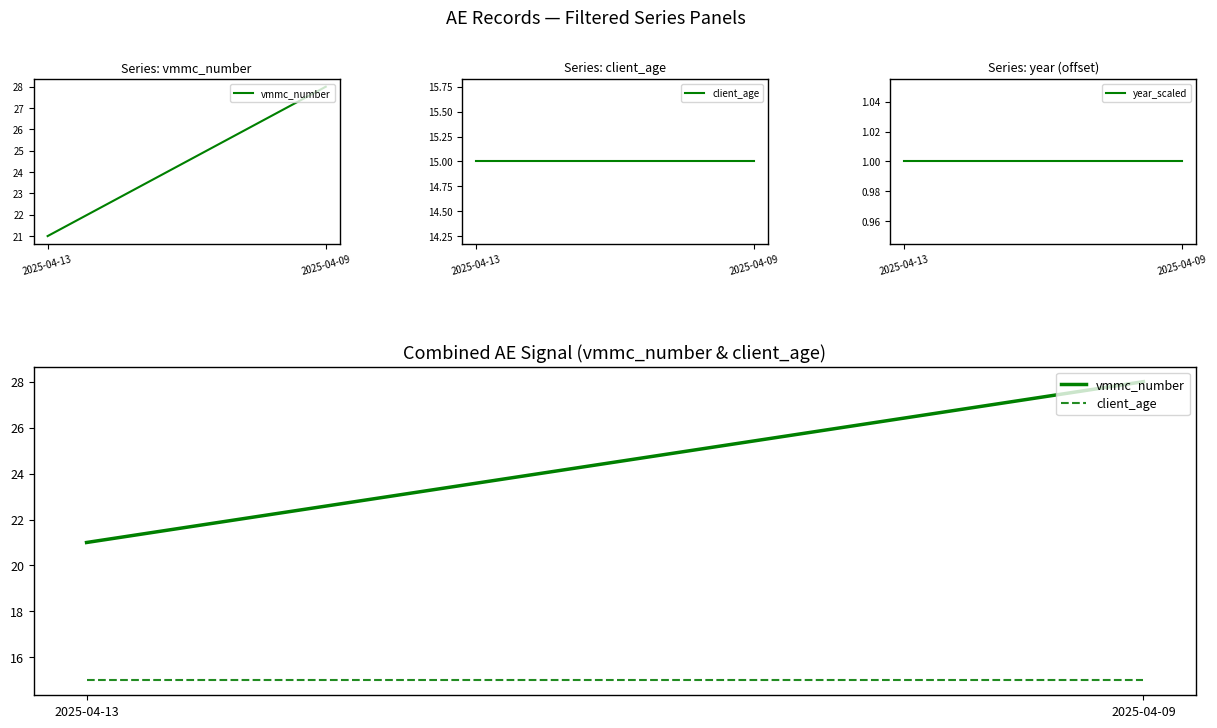

Rank the series at 2025-04-13 from lowest to highest value.

year_scaled, client_age, vmmc_number